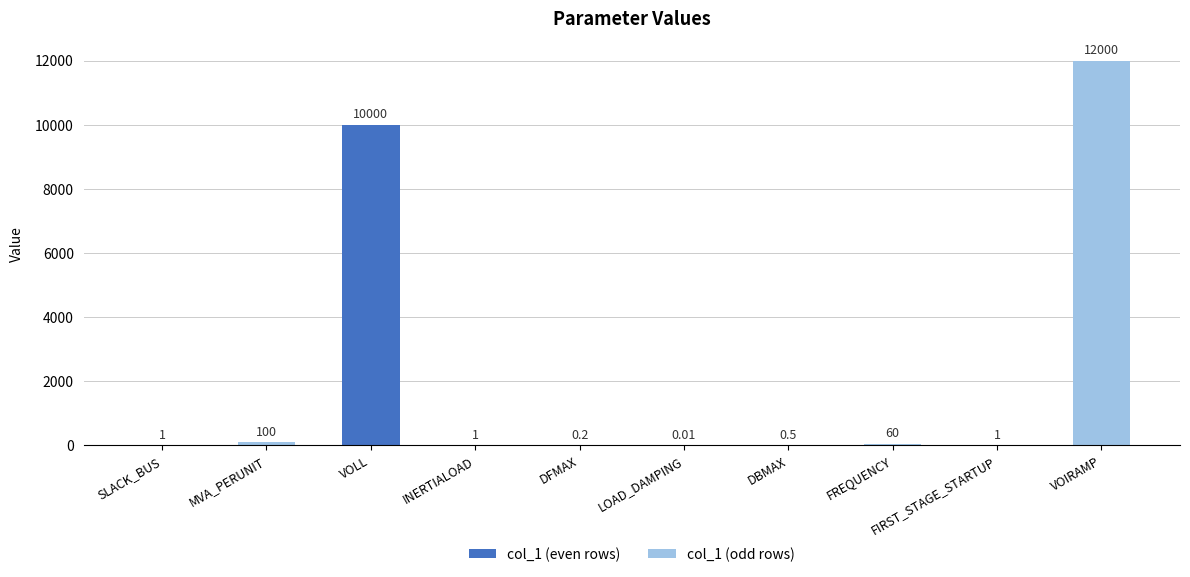

Are the bars horizontal?

No